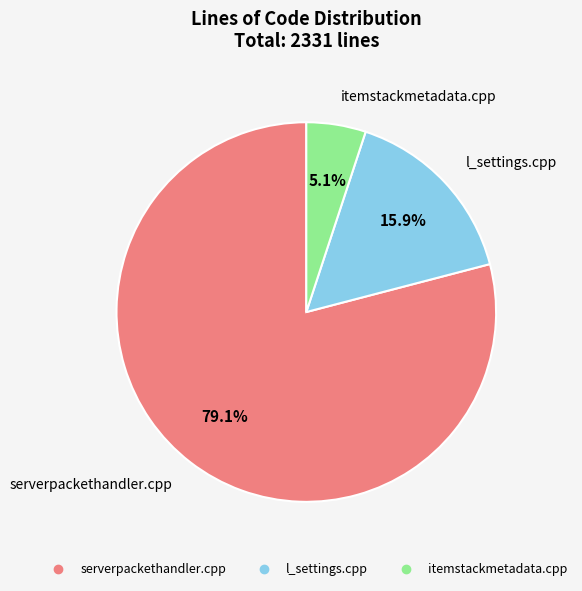

What percentage is the itemstackmetadata.cpp slice, to the nearest percent?

5%